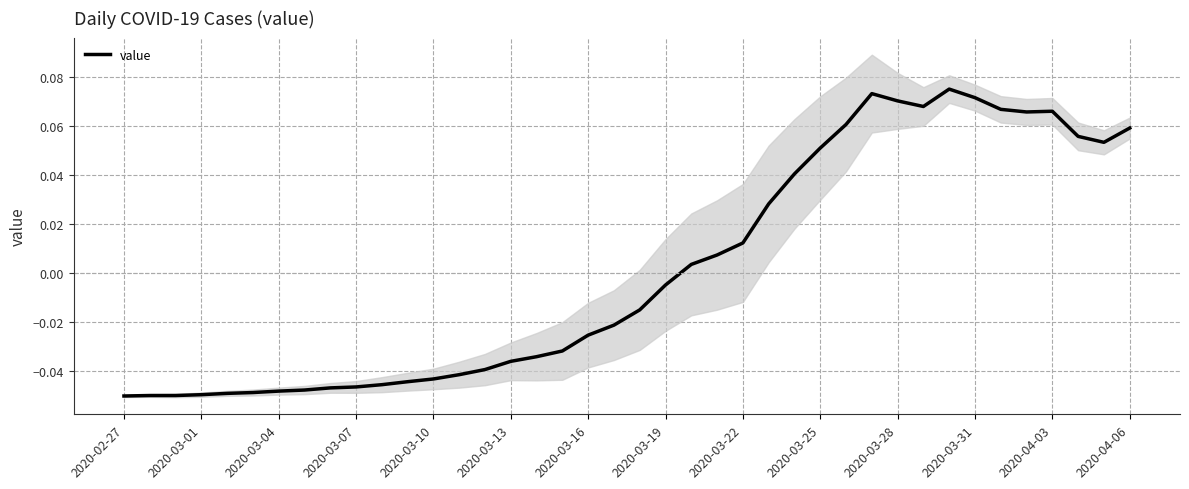

Count the number of categories in the chart.

40